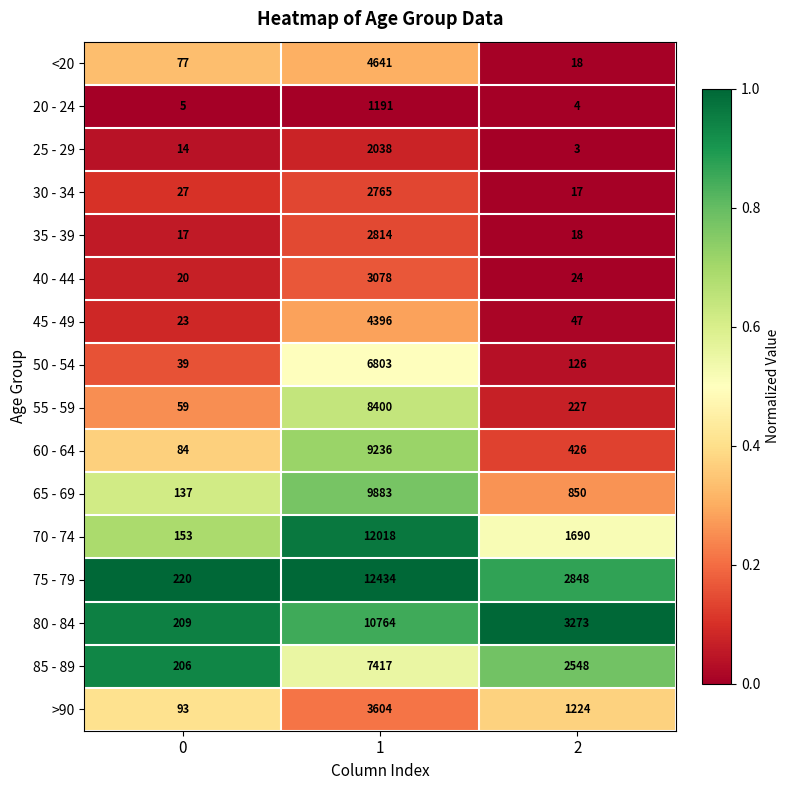

What is the total value across all series at 1?

101482